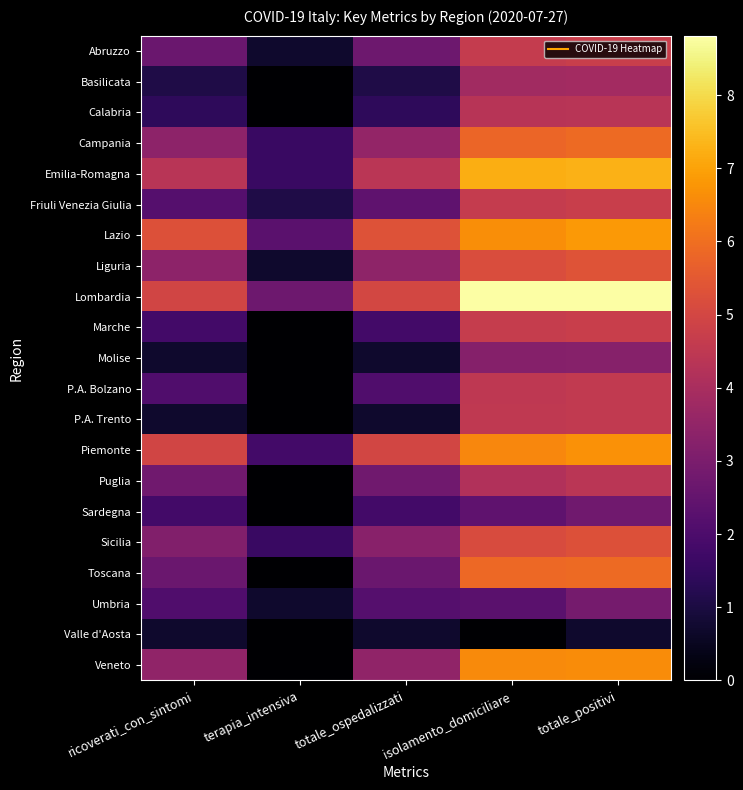

Which series changed the most between ricoverati_con_sintomi and totale_positivi?

Lombardia